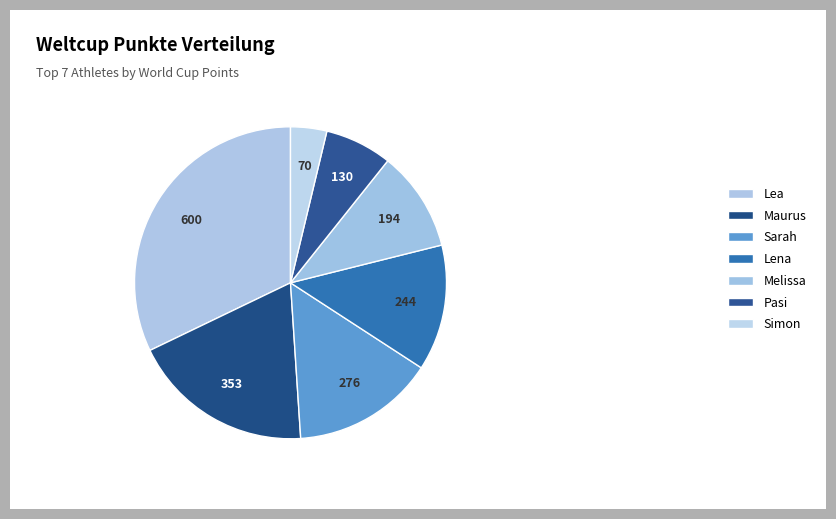

True or false: Pasi accounts for 7% of the total.

True